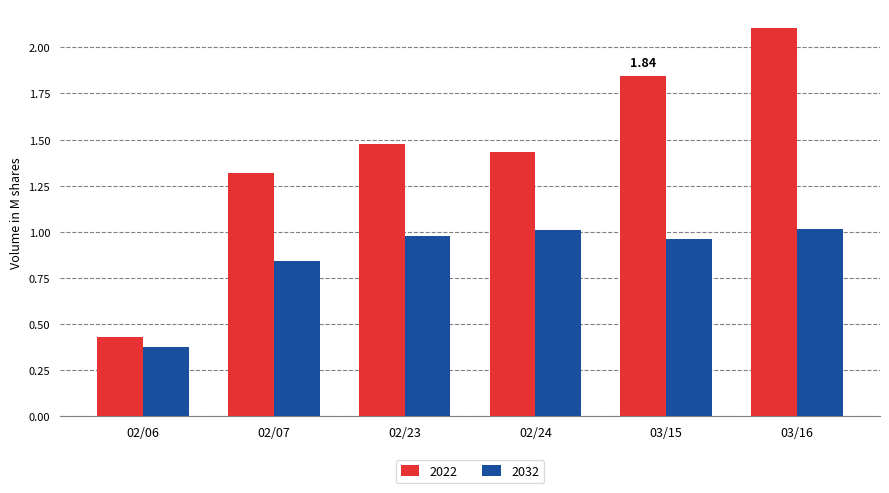

What is the highest value of the 2022 series?

2.1